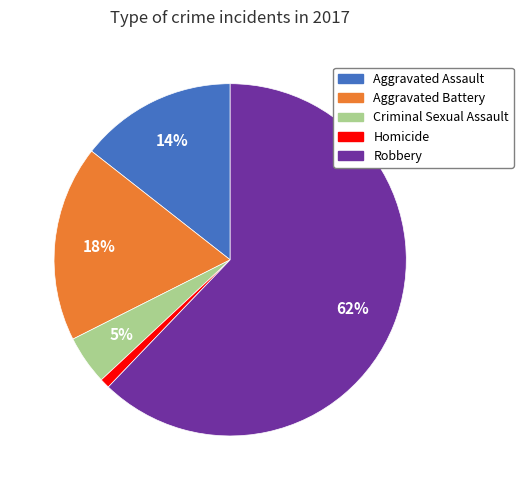

What is the smallest slice in the pie chart?

Homicide